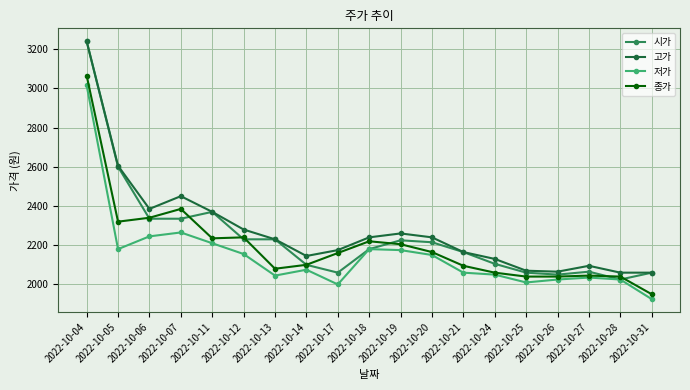

How many series are shown in this chart?

4